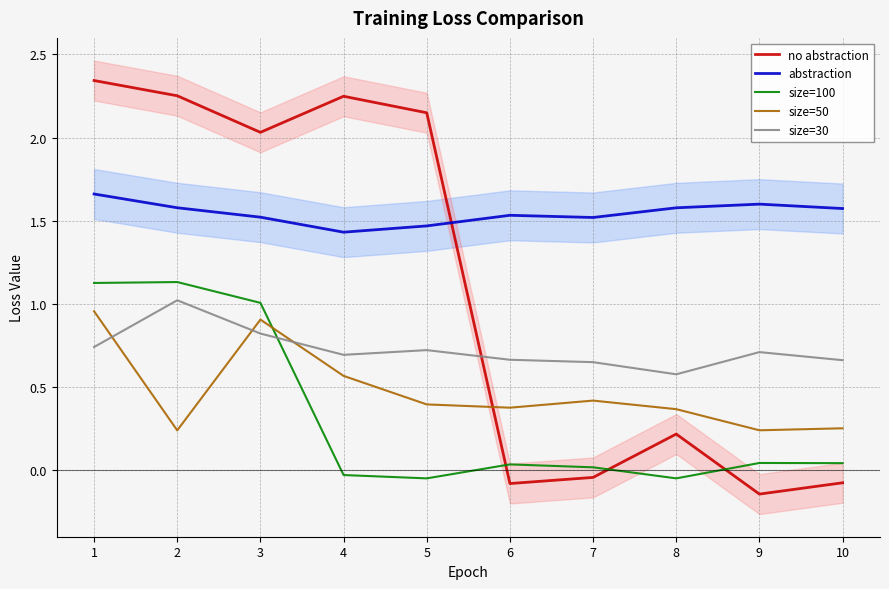

Does the chart display data point markers on the line(s)?

No